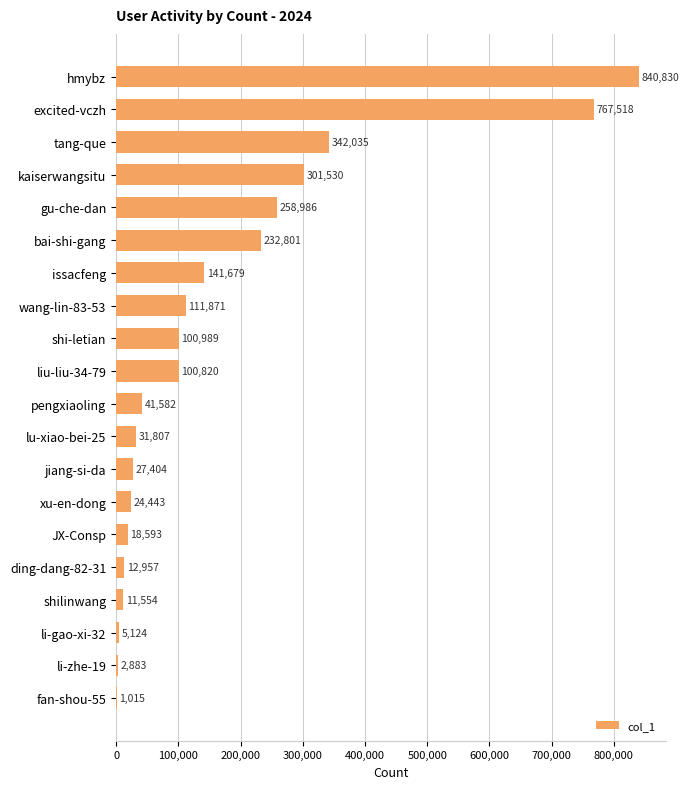

Are the bars horizontal?

Yes